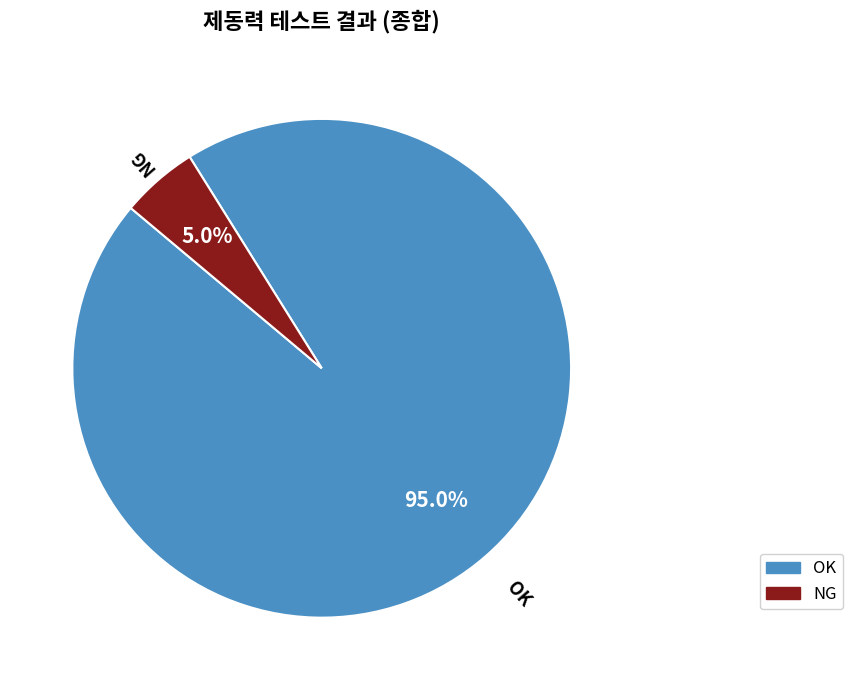

Which slice represents more than half of the pie?

OK